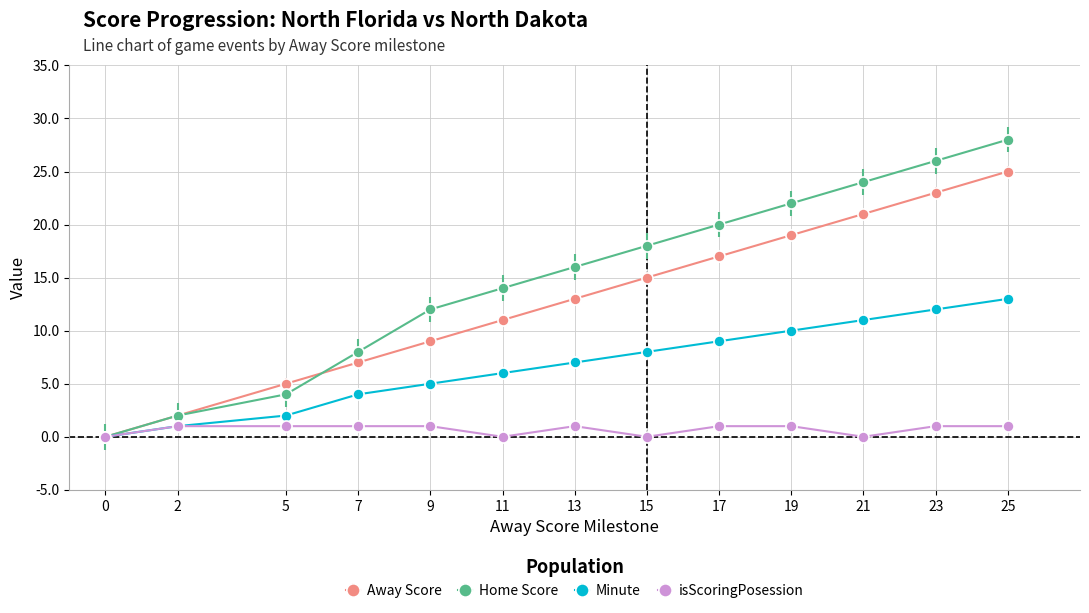

Which category has the highest value in the Away Score series?

25